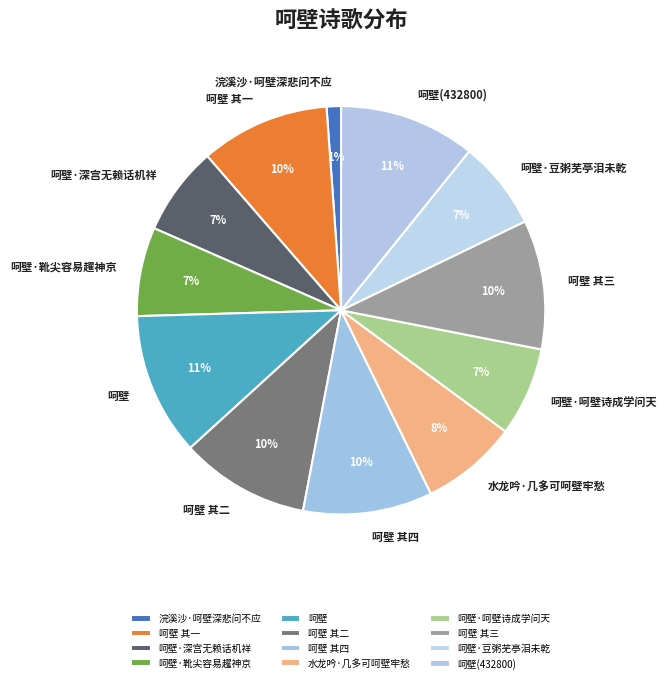

To the nearest percent, what portion does 呵壁 其四 represent?

10%